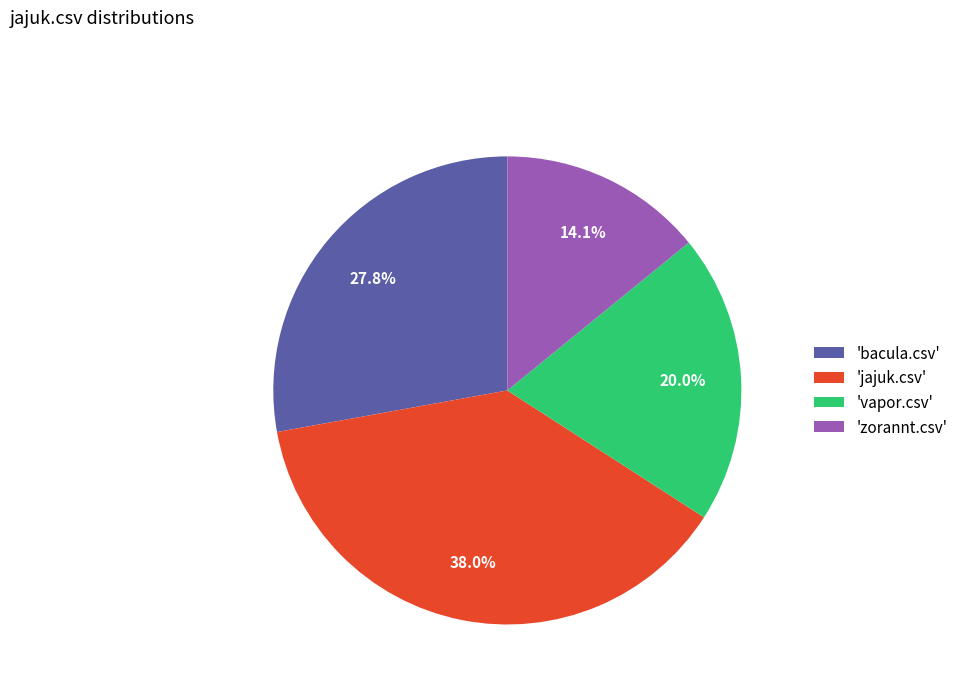

Which has a higher value, 'jajuk.csv' or 'bacula.csv'?

'jajuk.csv'